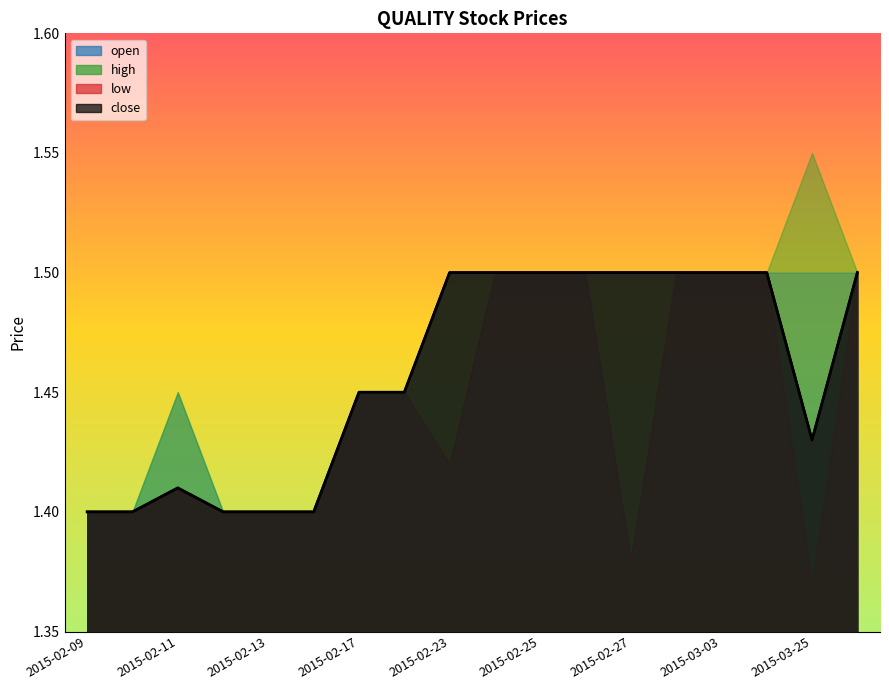

Count the number of data series in this chart.

4